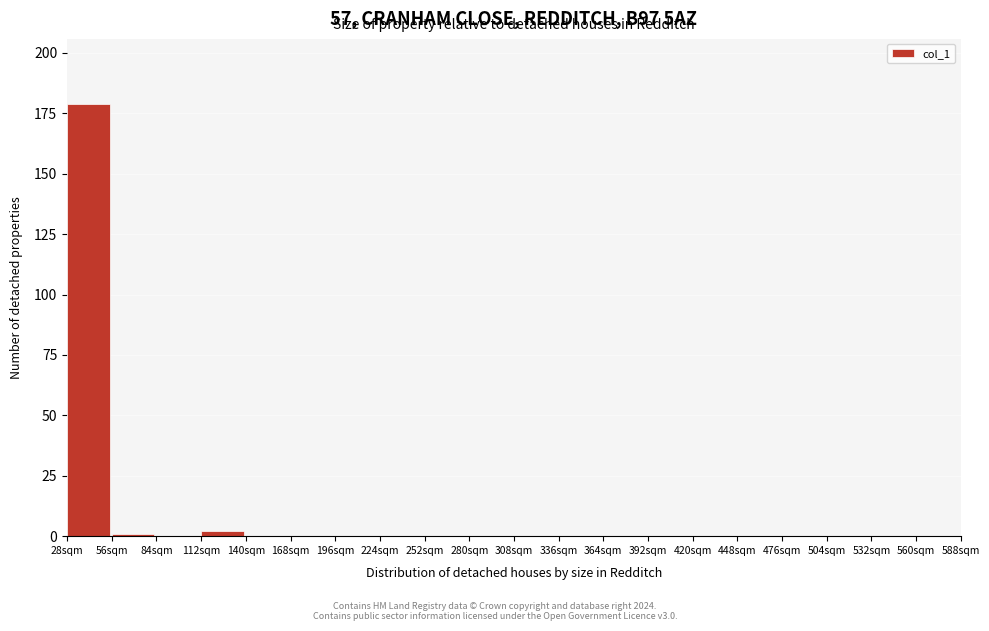

Reading left to right, list all the values displayed in this chart.

28sqm=179	56sqm=1	84sqm=0	112sqm=2	140sqm=0	168sqm=0	196sqm=0	224sqm=0	252sqm=0	280sqm=0	308sqm=0	336sqm=0	364sqm=0	392sqm=0	420sqm=0	448sqm=0	476sqm=0	504sqm=0	532sqm=0	560sqm=0